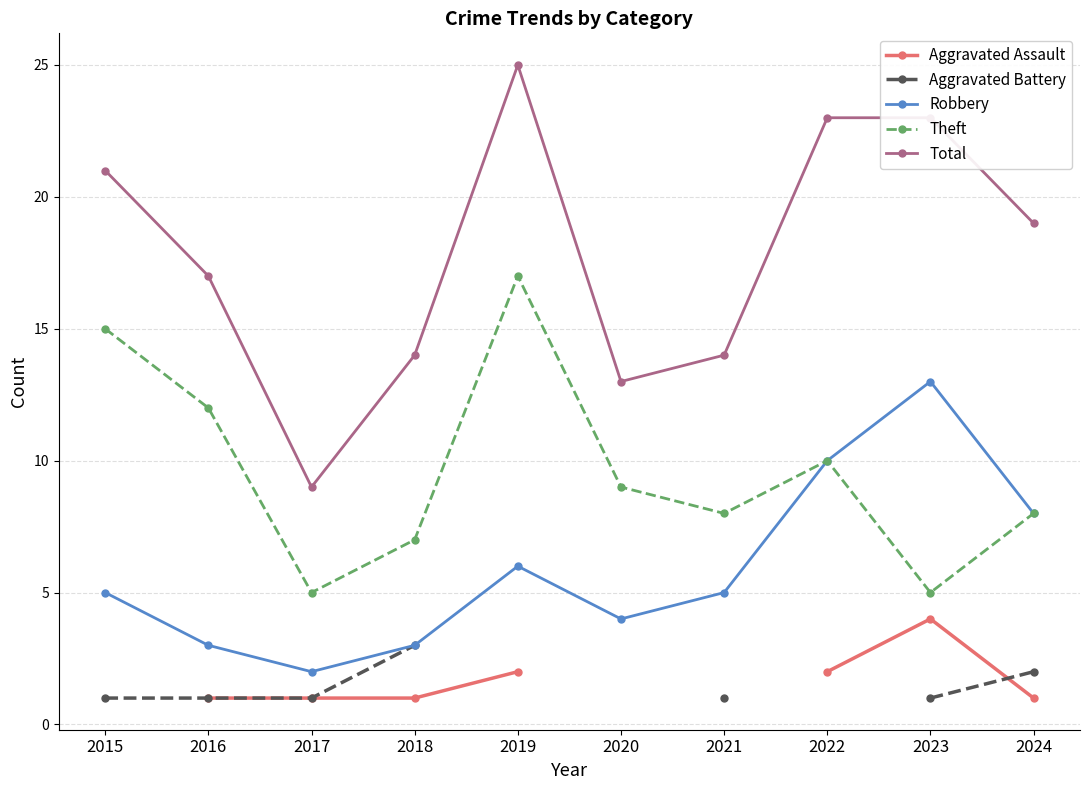

Which series changed the most between 2015 and 2018?

Theft